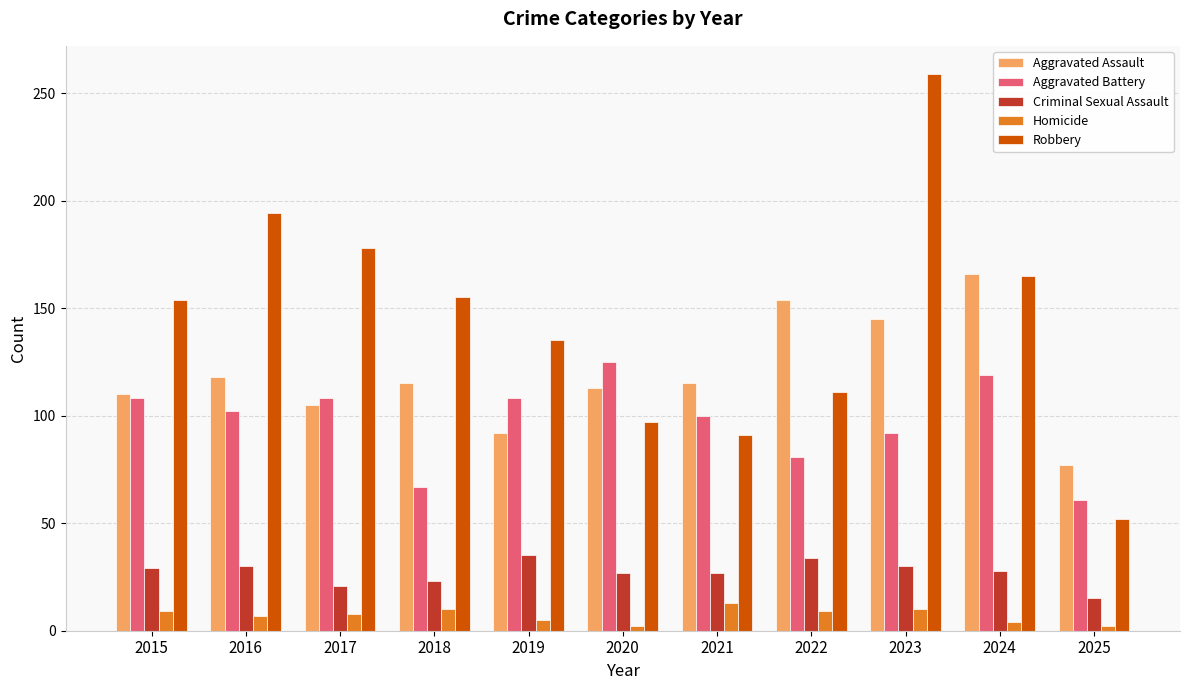

What is the approximate value of Aggravated Assault at 2016, to the nearest 5?

120